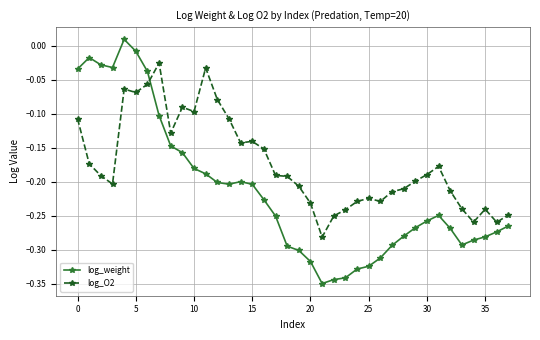

What is the difference between the maximum and minimum values in the log_weight series?

0.4